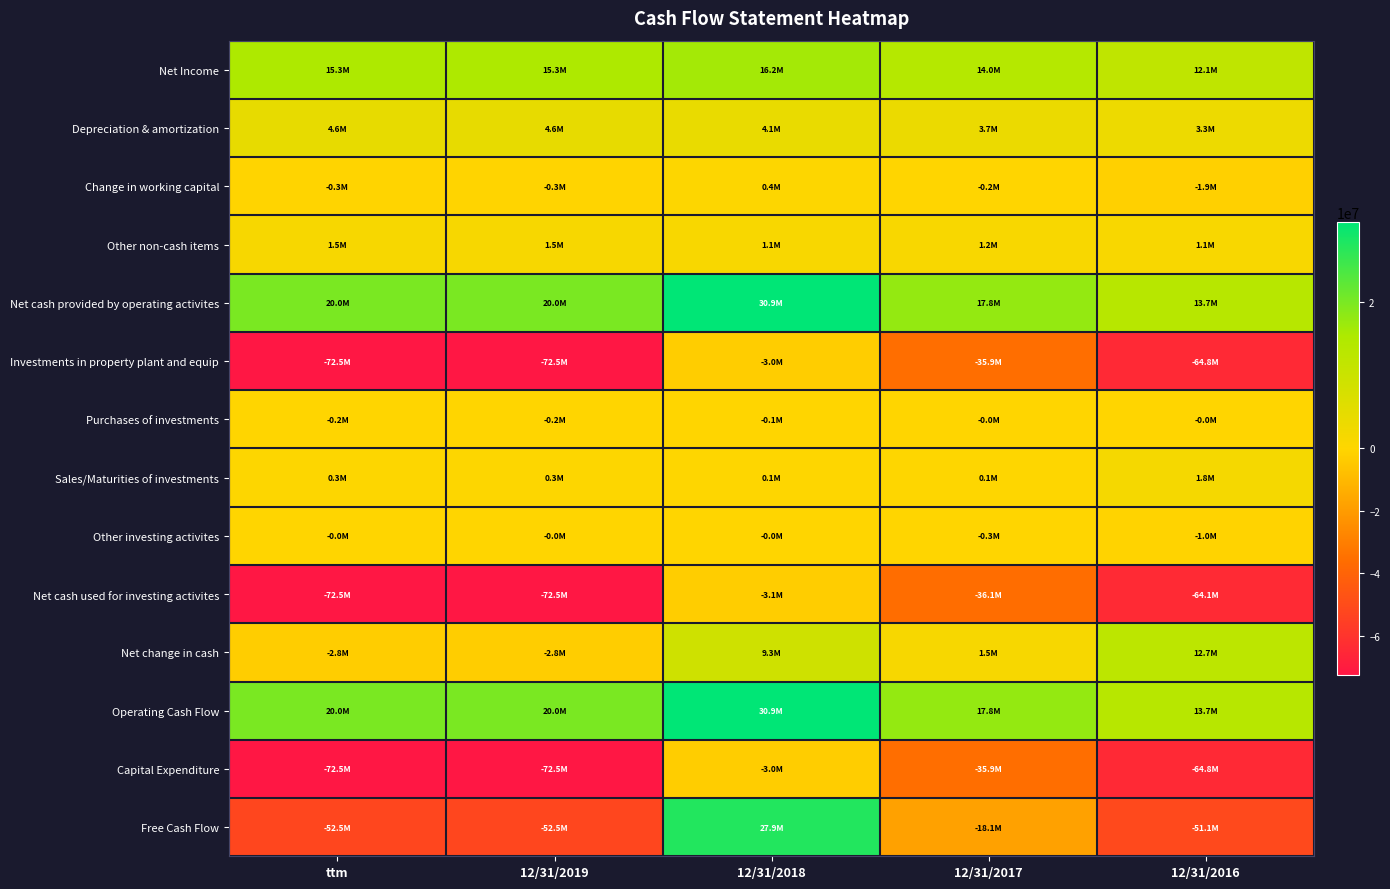

Reading left to right, transcribe all the data shown in this chart.

Net Income: ttm=15290314	12/31/2019=15290314	12/31/2018=16210434	12/31/2017=14005078	12/31/2016=12123163
Depreciation & amortization: ttm=4557414	12/31/2019=4557414	12/31/2018=4091929	12/31/2017=3725775	12/31/2016=3294081
Change in working capital: ttm=-338172	12/31/2019=-338172	12/31/2018=353682	12/31/2017=-239831	12/31/2016=-1863818
Other non-cash items: ttm=1476122	12/31/2019=1476122	12/31/2018=1133617	12/31/2017=1224616	12/31/2016=1093746
Net cash provided by operating activites: ttm=20000722	12/31/2019=20000722	12/31/2018=30938494	12/31/2017=17763484	12/31/2016=13689262
Investments in property plant and equip: ttm=-72524910	12/31/2019=-72524910	12/31/2018=-3023297	12/31/2017=-35860237	12/31/2016=-64778464
Purchases of investments: ttm=-228114	12/31/2019=-228114	12/31/2018=-115020	12/31/2017=-35130	12/31/2016=-43325
Sales/Maturities of investments: ttm=329120	12/31/2019=329120	12/31/2018=59743	12/31/2017=70297	12/31/2016=1756161
Other investing activites: ttm=-40950	12/31/2019=-40950	12/31/2018=-32232	12/31/2017=-258888	12/31/2016=-1009712
Net cash used for investing activites: ttm=-72464854	12/31/2019=-72464854	12/31/2018=-3110806	12/31/2017=-36083958	12/31/2016=-64075340
Net change in cash: ttm=-2840785	12/31/2019=-2840785	12/31/2018=9264365	12/31/2017=1546484	12/31/2016=12675569
Operating Cash Flow: ttm=20000722	12/31/2019=20000722	12/31/2018=30938494	12/31/2017=17763484	12/31/2016=13689262
Capital Expenditure: ttm=-72524910	12/31/2019=-72524910	12/31/2018=-3023297	12/31/2017=-35860237	12/31/2016=-64778464
Free Cash Flow: ttm=-52524188	12/31/2019=-52524188	12/31/2018=27915197	12/31/2017=-18096753	12/31/2016=-51089202